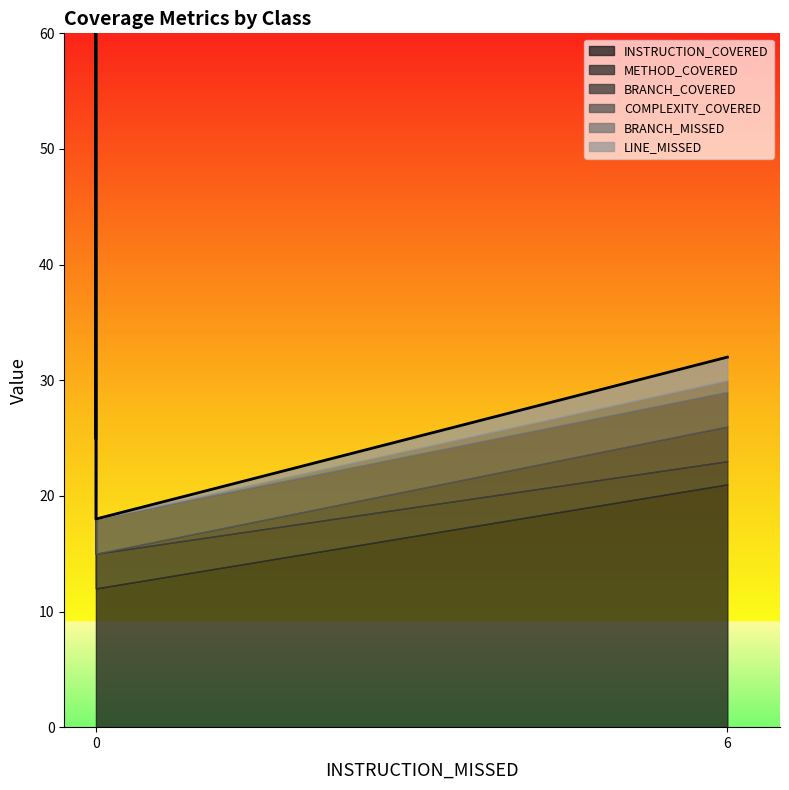

What are all the series names shown in the legend?

INSTRUCTION_COVERED, METHOD_COVERED, BRANCH_COVERED, COMPLEXITY_COVERED, BRANCH_MISSED, LINE_MISSED